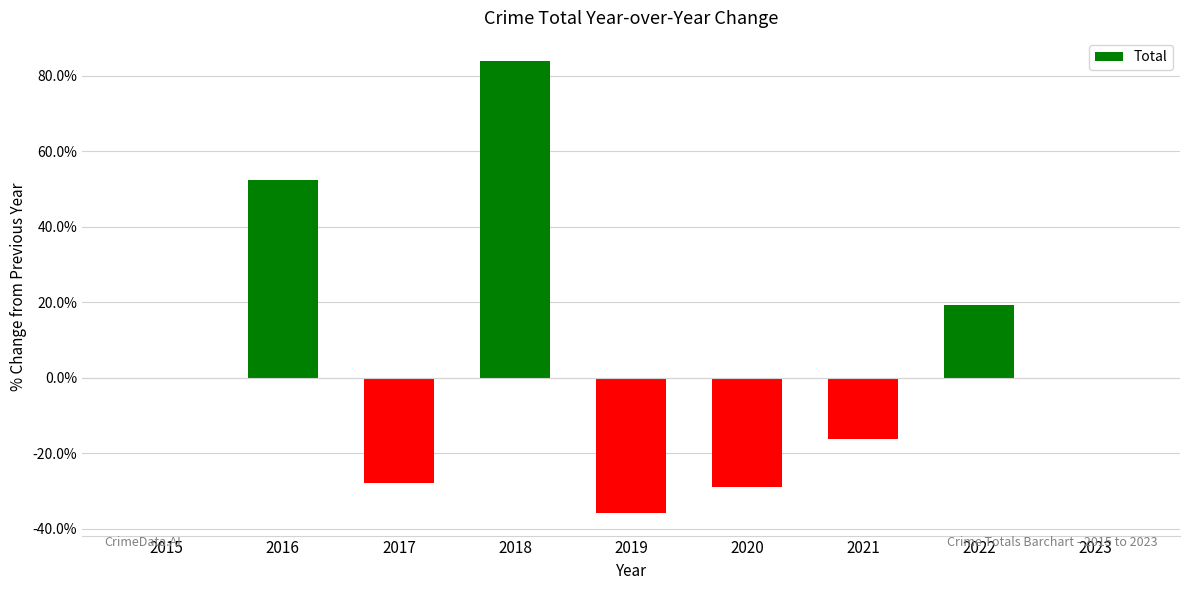

What is the greatest value displayed?

84.1